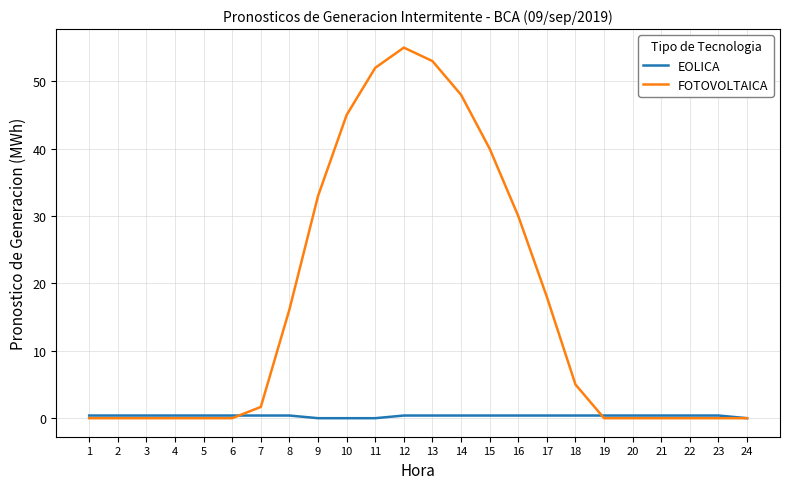

Which series has the largest range (max minus min)?

FOTOVOLTAICA